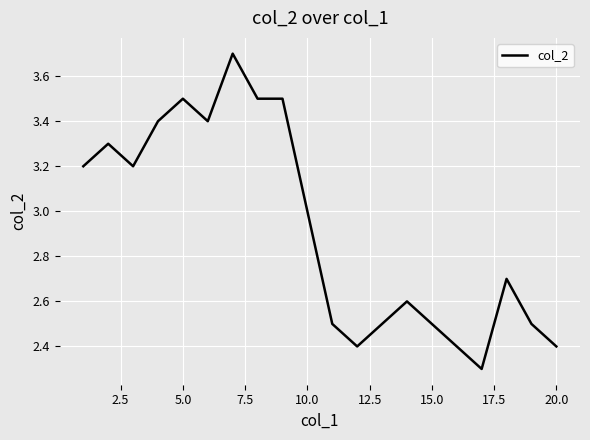

What is the maximum value shown in the chart?

3.7